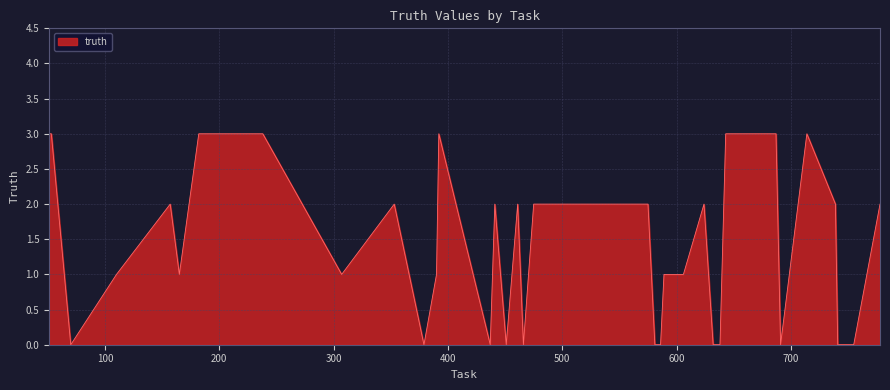

What is the maximum value shown in the chart?

3